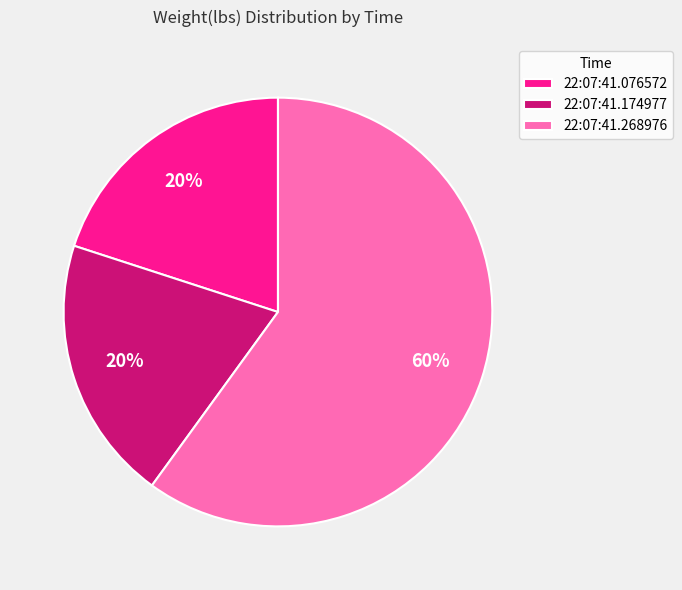

Combined, do 22:07:41.174977 and 22:07:41.076572 account for over 50%?

No